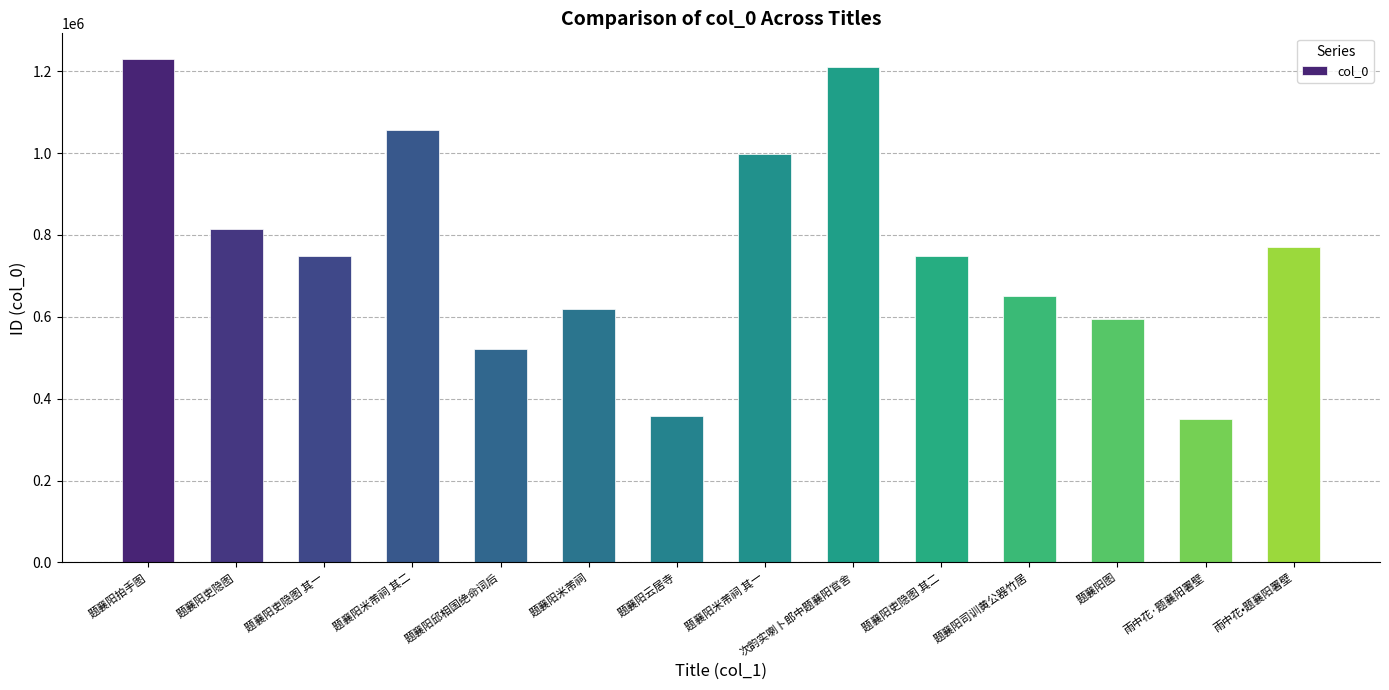

What is the minimum value shown in the chart?

350813.0